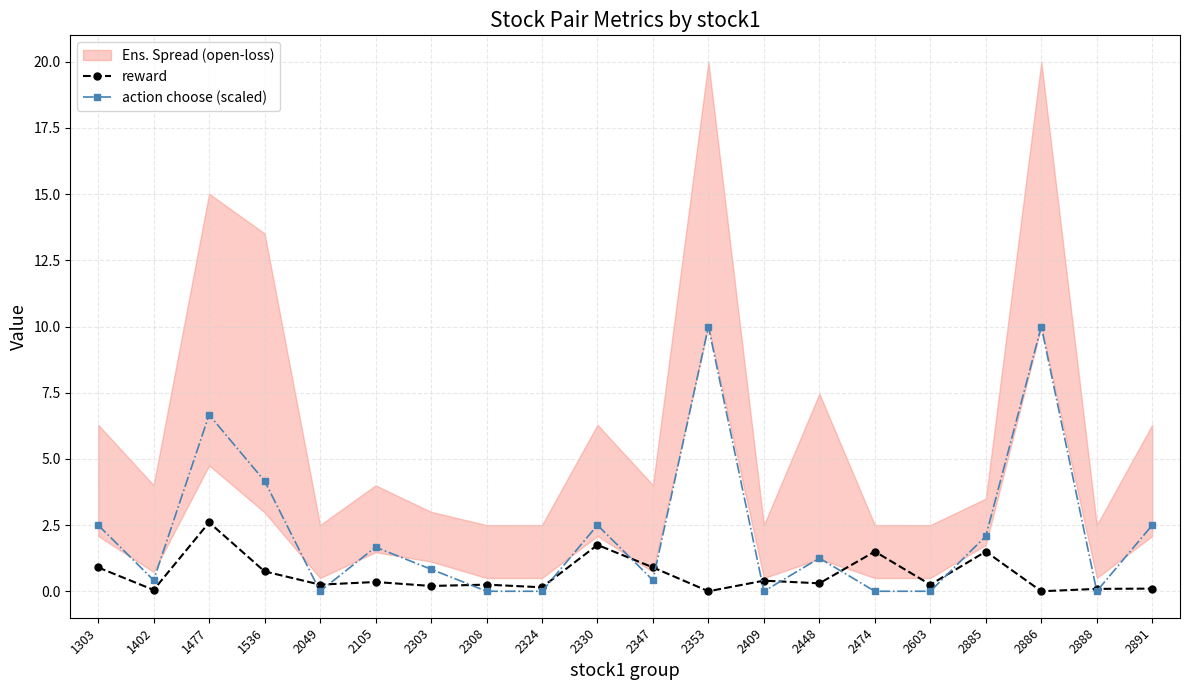

List the labels in order of reward value, largest first.

1477, 2330, 2474, 2885, 1303, 2347, 1536, 2409, 2105, 2448, 2049, 2308, 2603, 2303, 2324, 2891, 2888, 1402, 2353, 2886